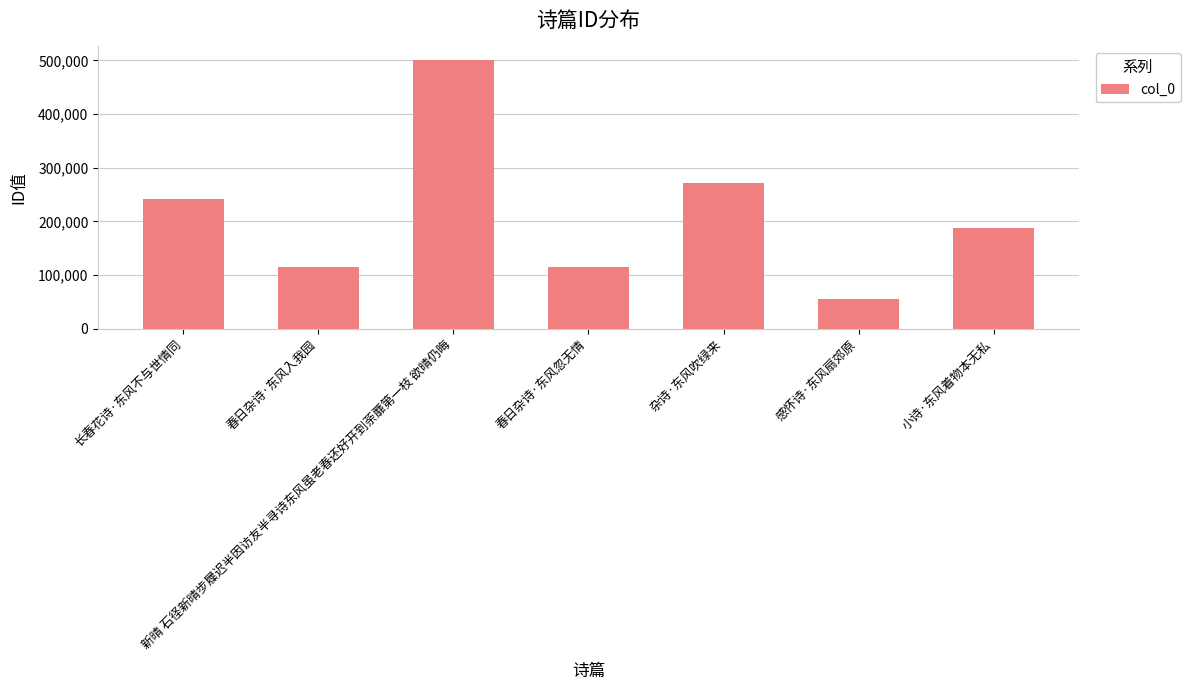

Are the bars grouped side by side (vs. stacked)?

No